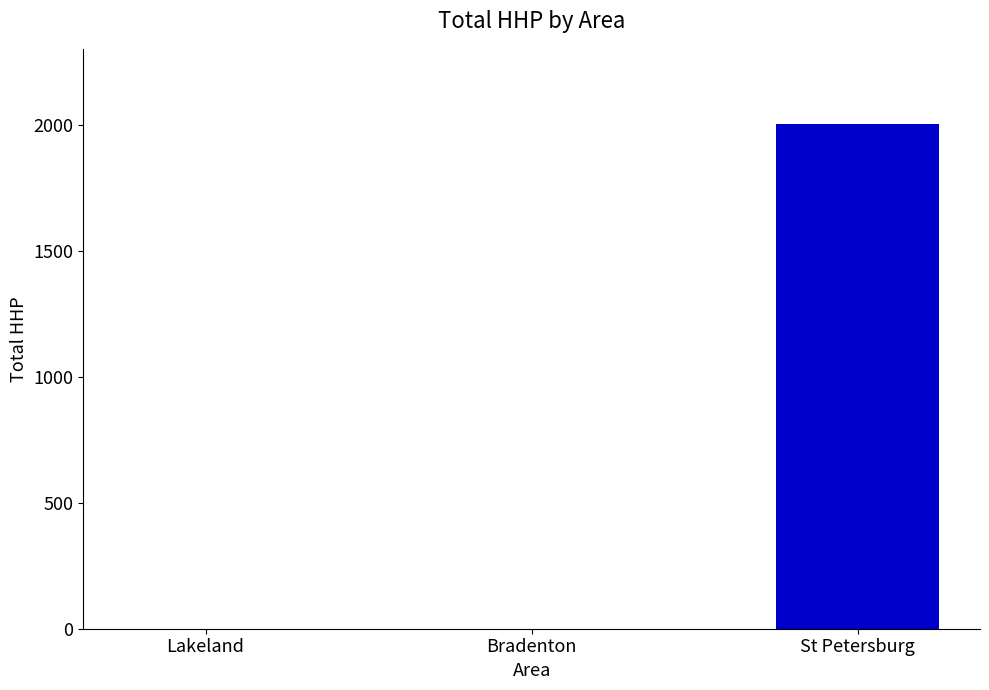

Which has a higher value, St Petersburg or Lakeland?

St Petersburg